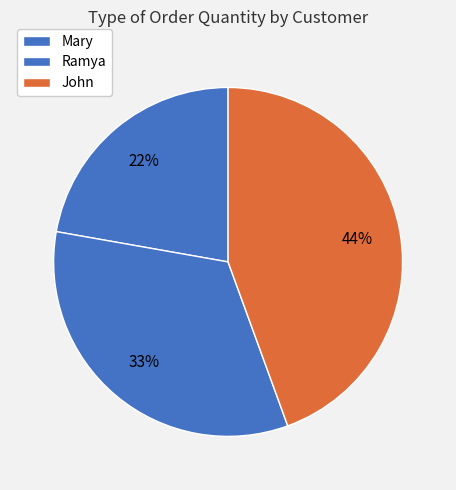

To the nearest percent, what portion does John represent?

44%